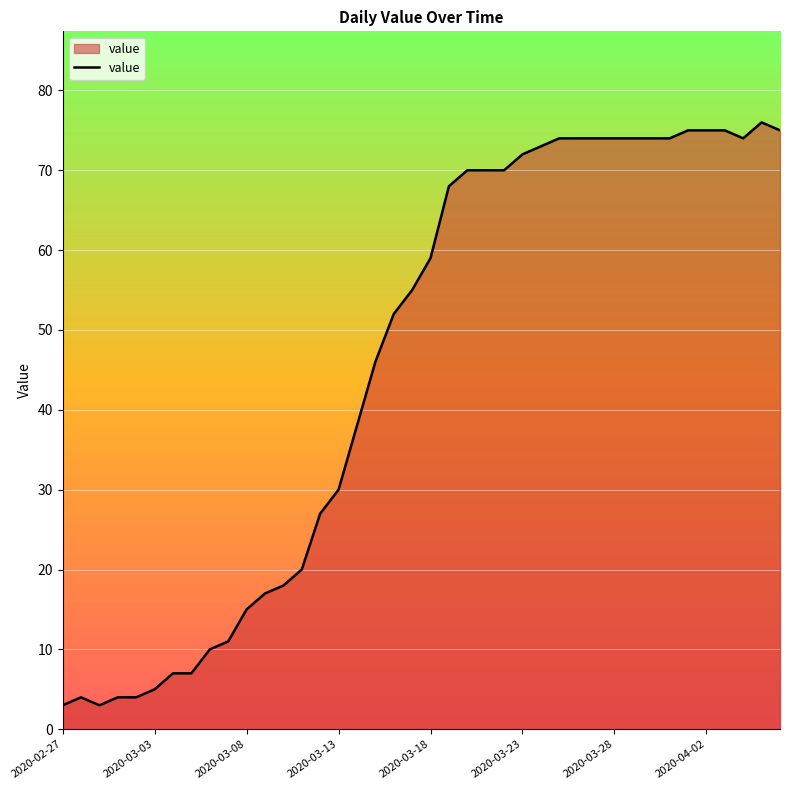

What is the maximum value shown in the chart?

76